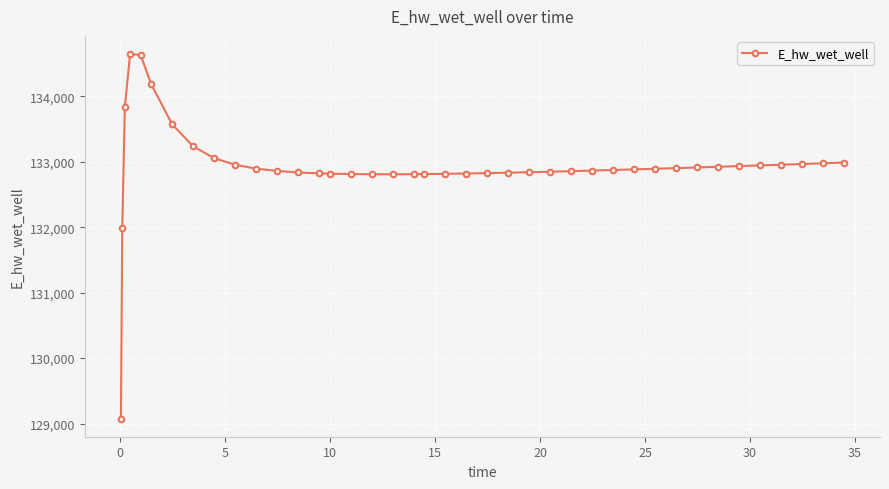

What is the value of the 23rd point from the left?

132826.7